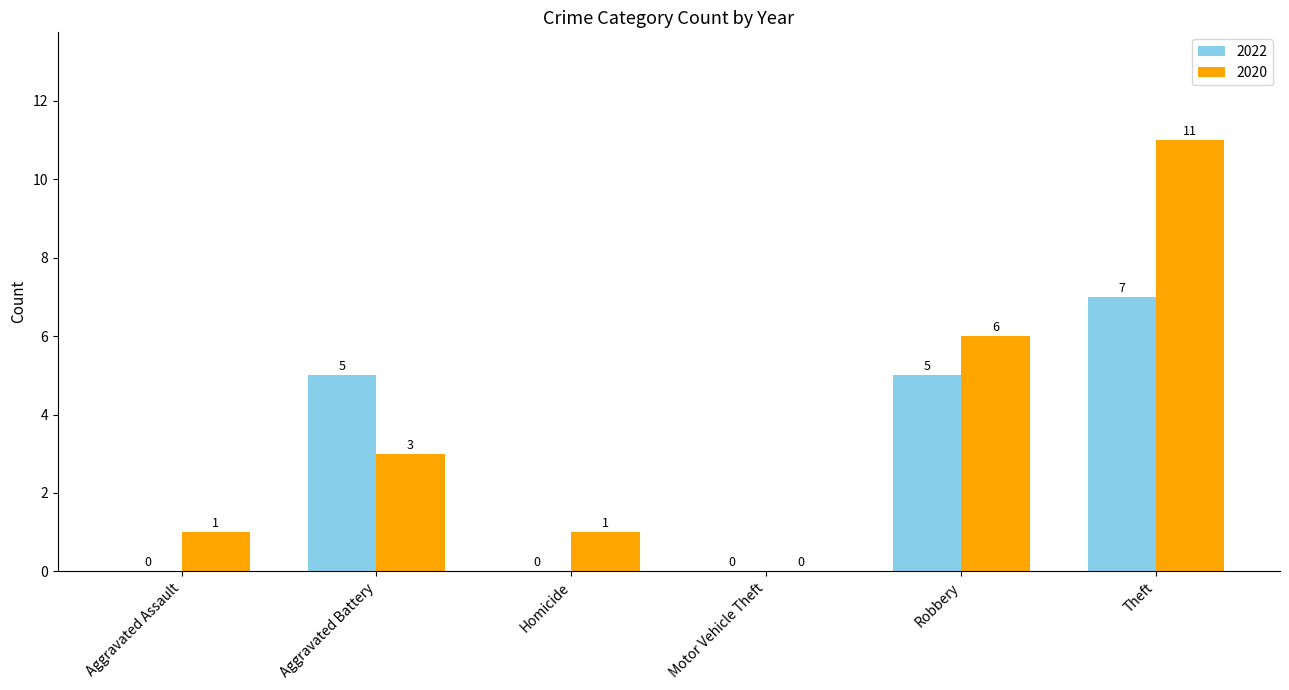

What is the sum of all 2022 values?

17